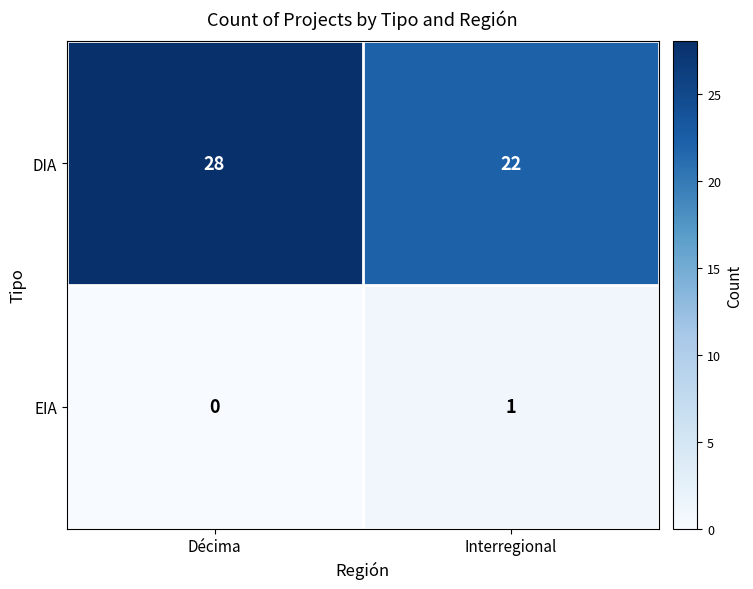

List the series in order of their peak value, highest first.

DIA, EIA